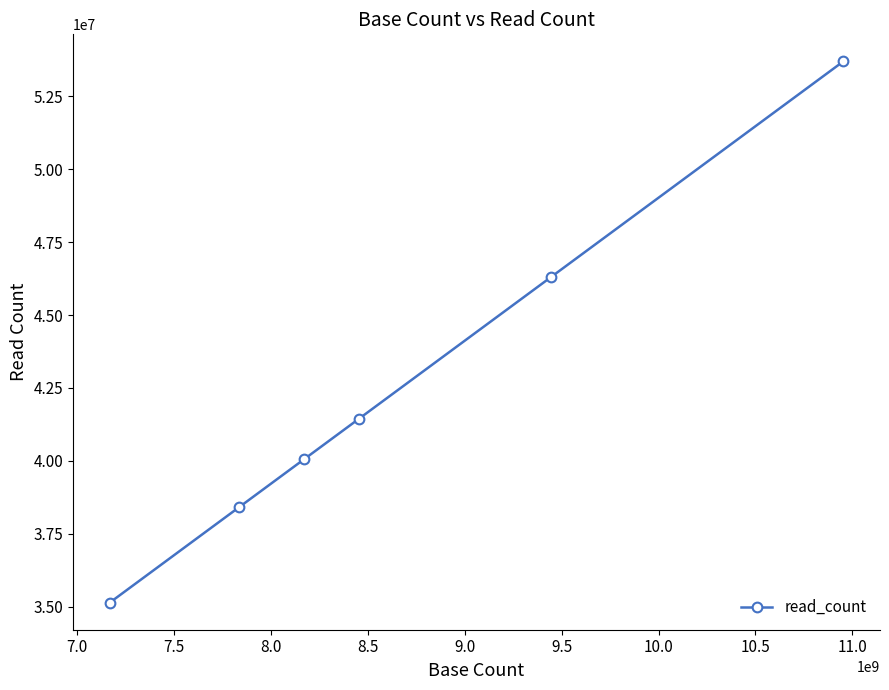

What is the value of the 5th point from the left?

46291621